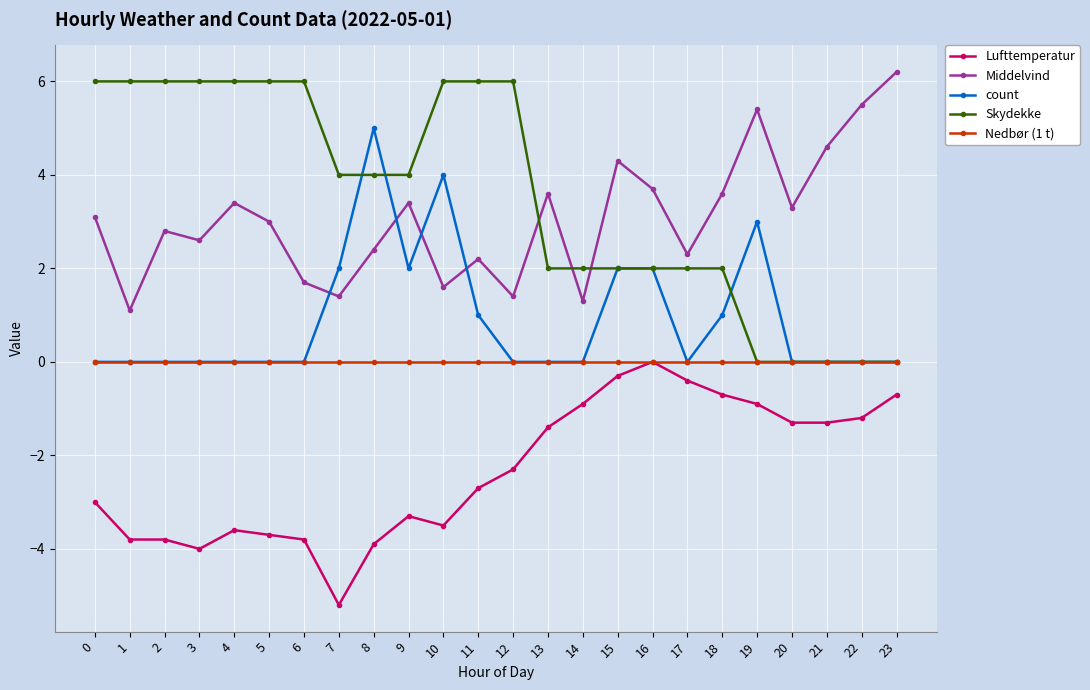

True or false: Lufttemperatur and count cross at least once.

False